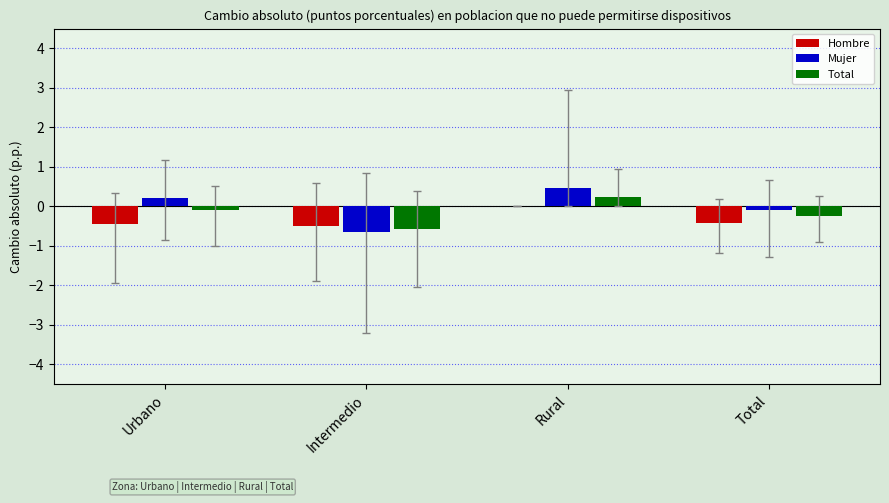

True or false: Mujer has a value of -1.1 at Intermedio.

False